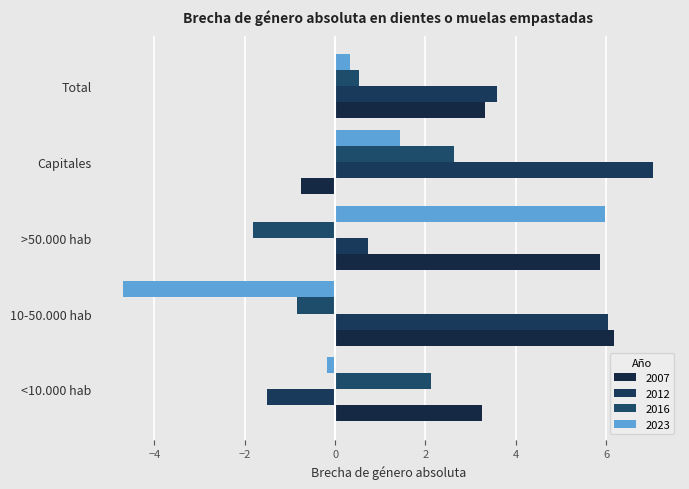

How many positive values does the 2007 series have?

4